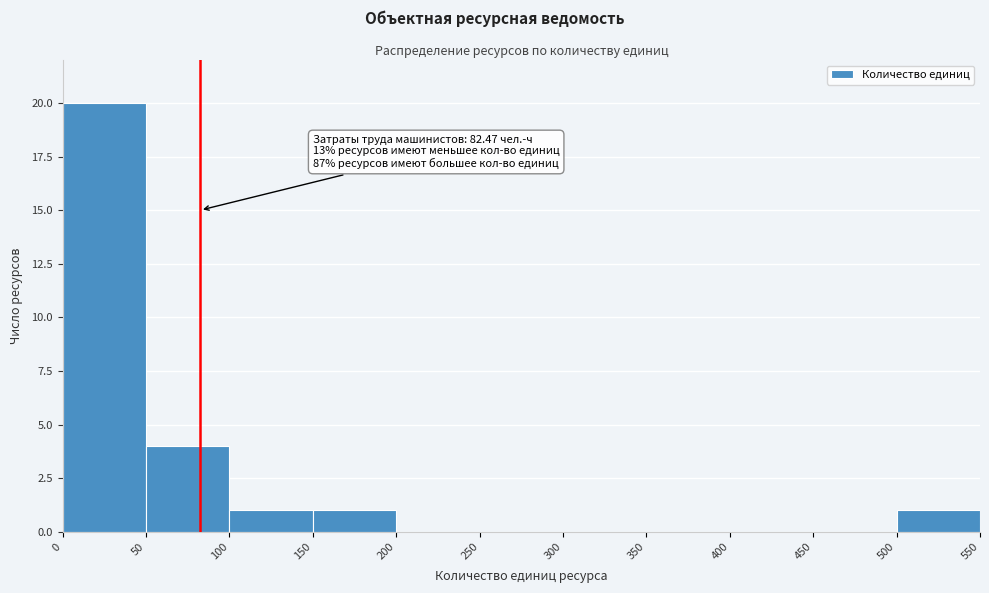

Over which range of the x-axis is the bar tallest?

0 to 50